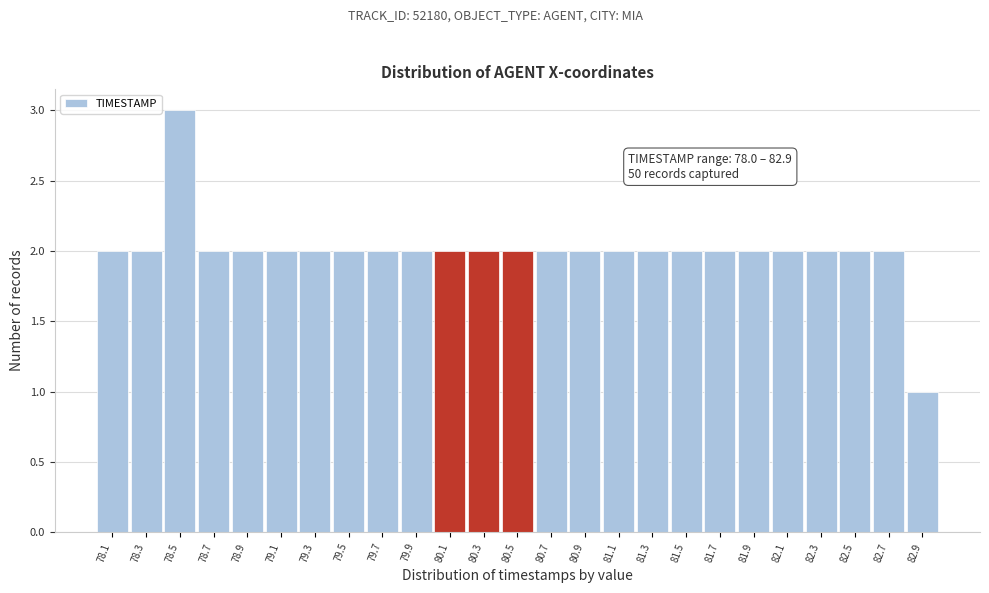

Which range on the x-axis has the tallest bar?

78.4 to 78.6